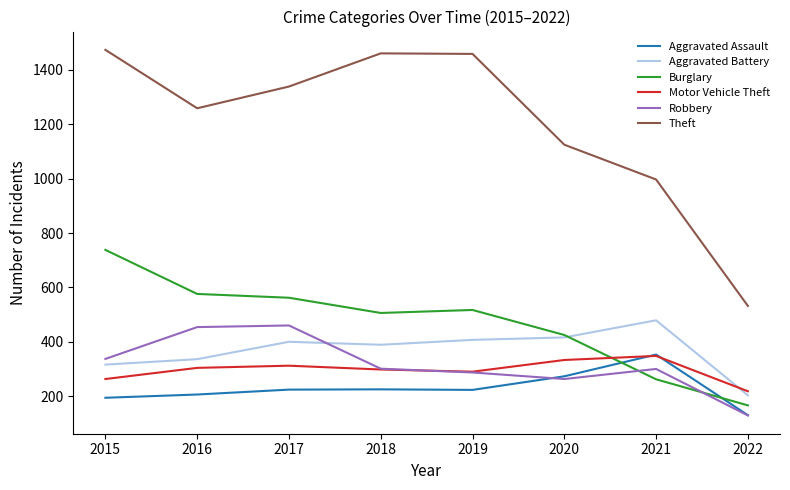

What is the average value of the Motor Vehicle Theft series?

296